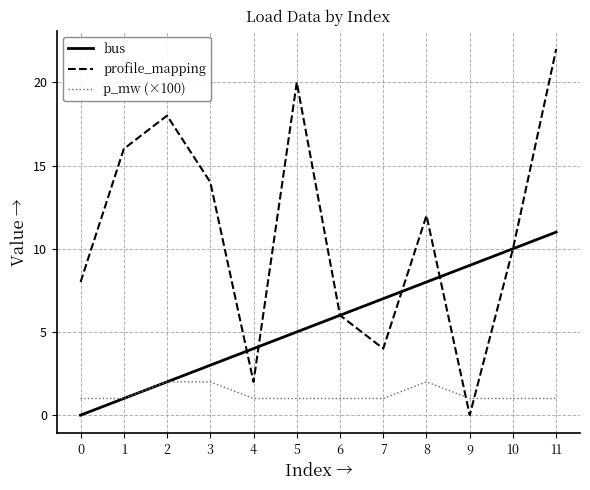

Rank the categories by profile_mapping value from highest to lowest.

11, 5, 2, 1, 3, 8, 10, 0, 6, 7, 4, 9